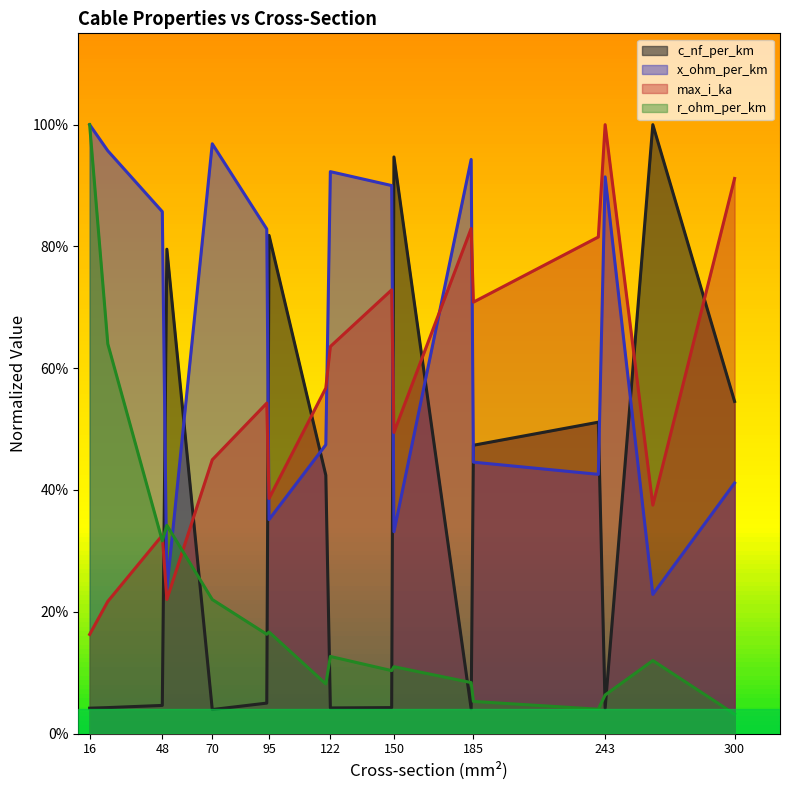

What is the total value across all series at 122?

1.7